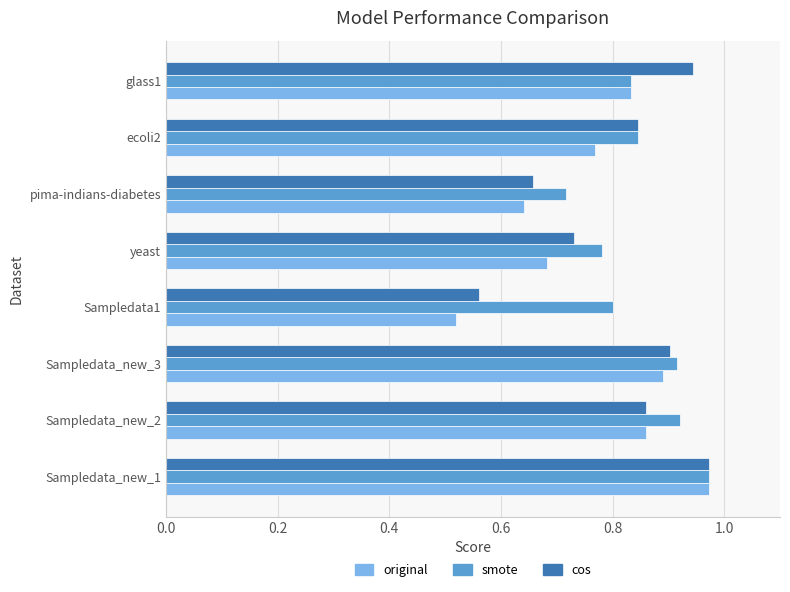

Rank the series by their average value, from highest to lowest.

smote, cos, original